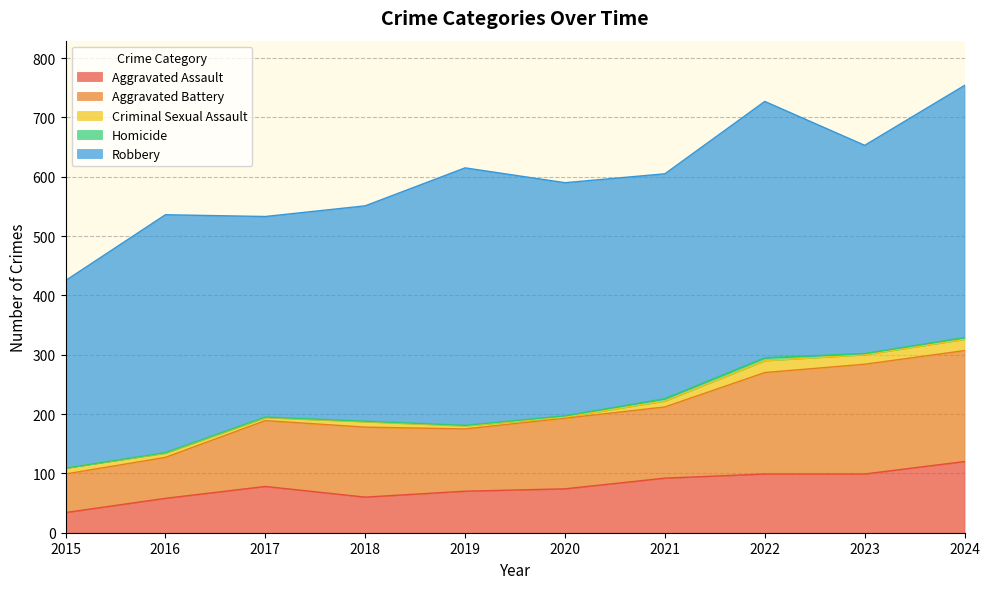

How many values in Homicide are above zero?

9